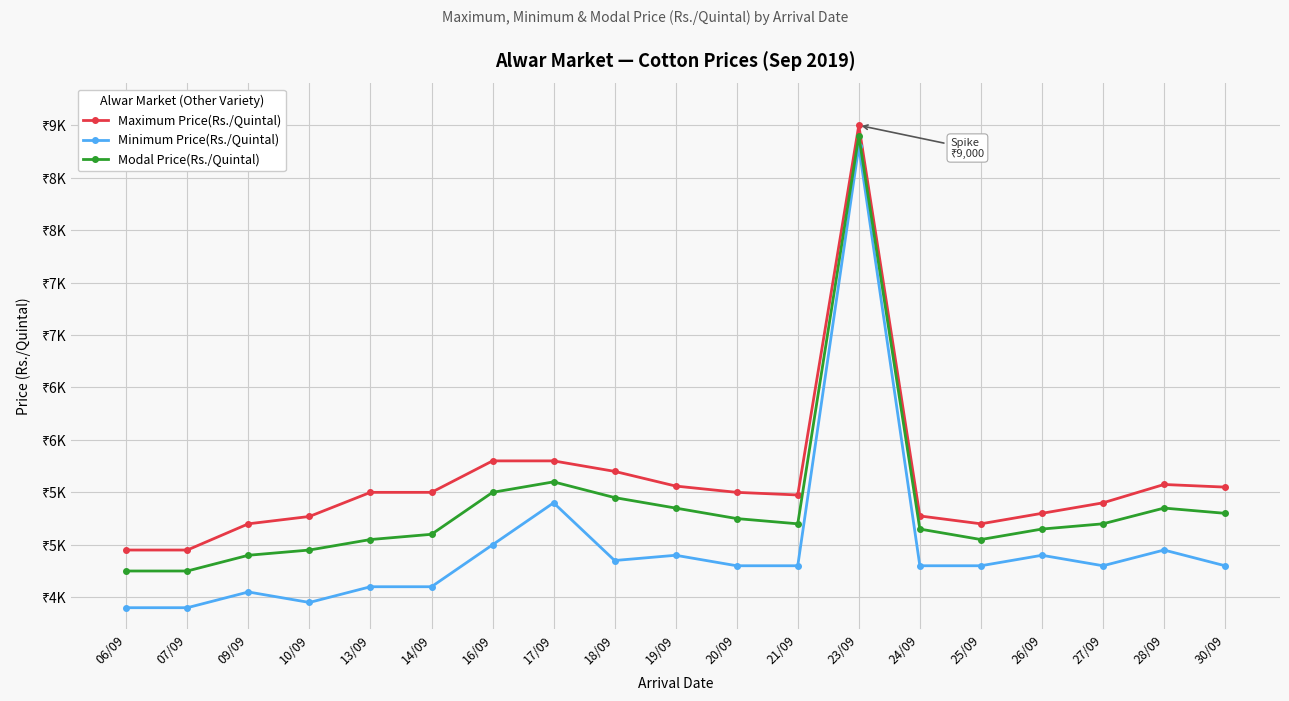

How many interior local peaks does the Modal Price(Rs./Quintal) series have?

3